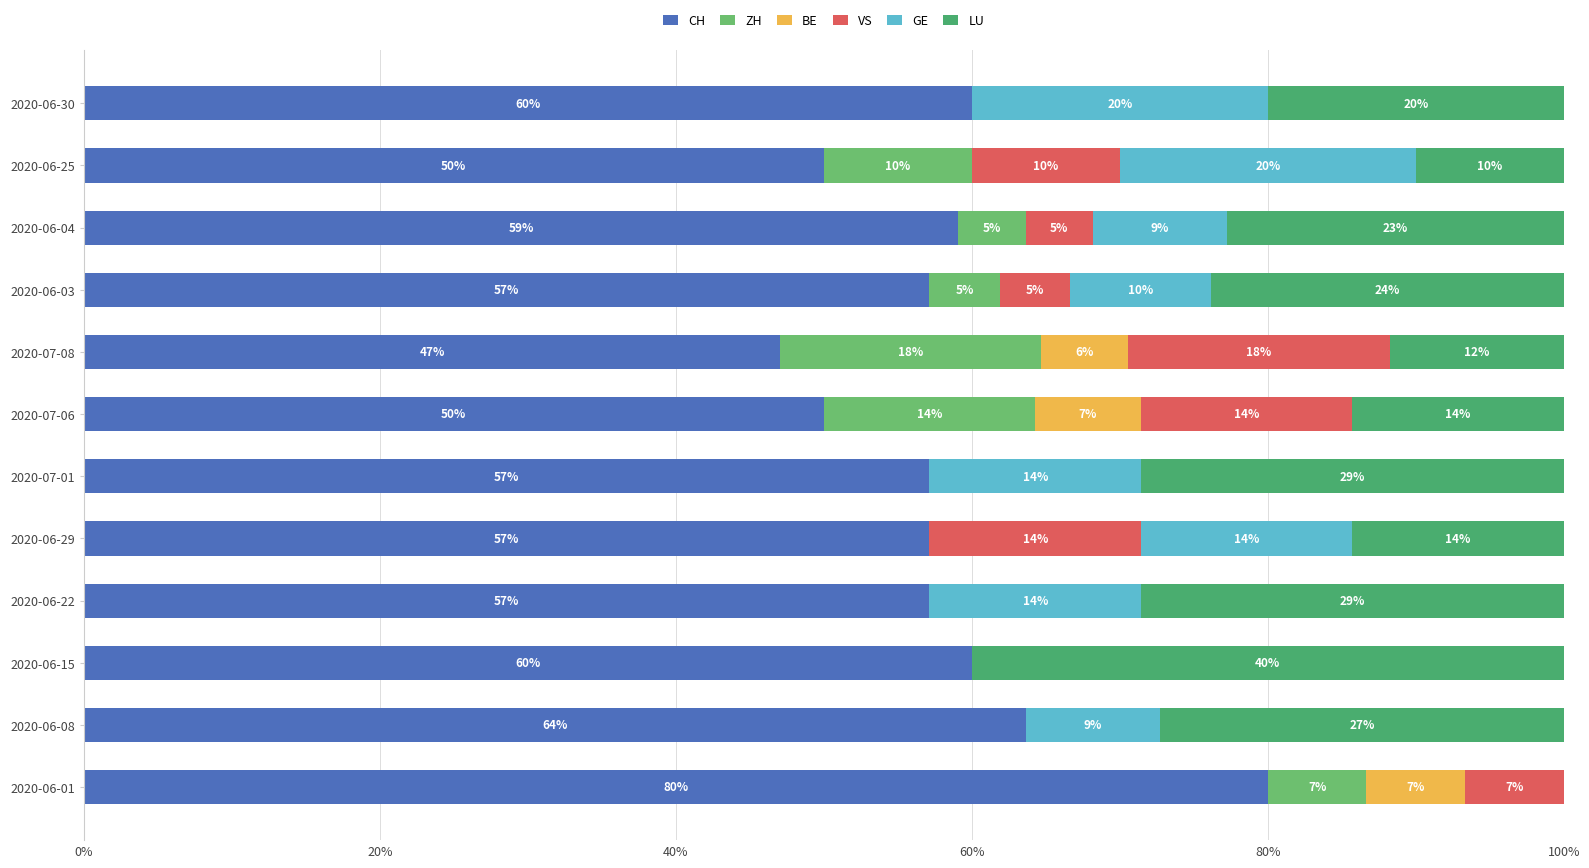

How many values in LU are above zero?

11